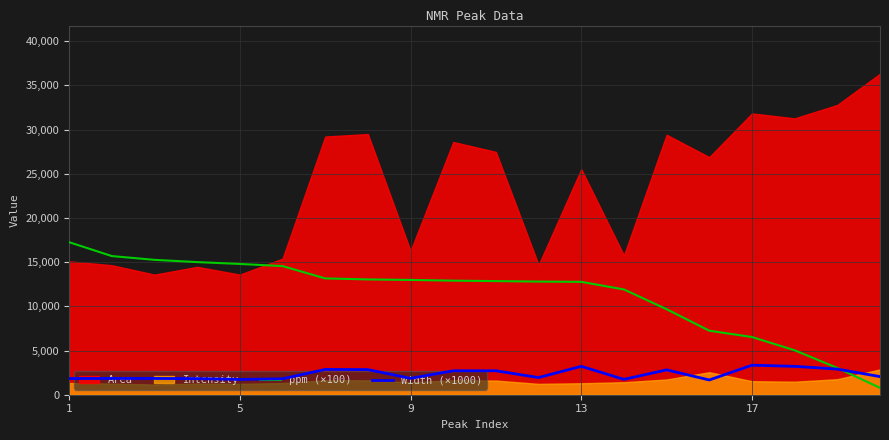

What is the maximum value for Width (×1000)?

3340.0